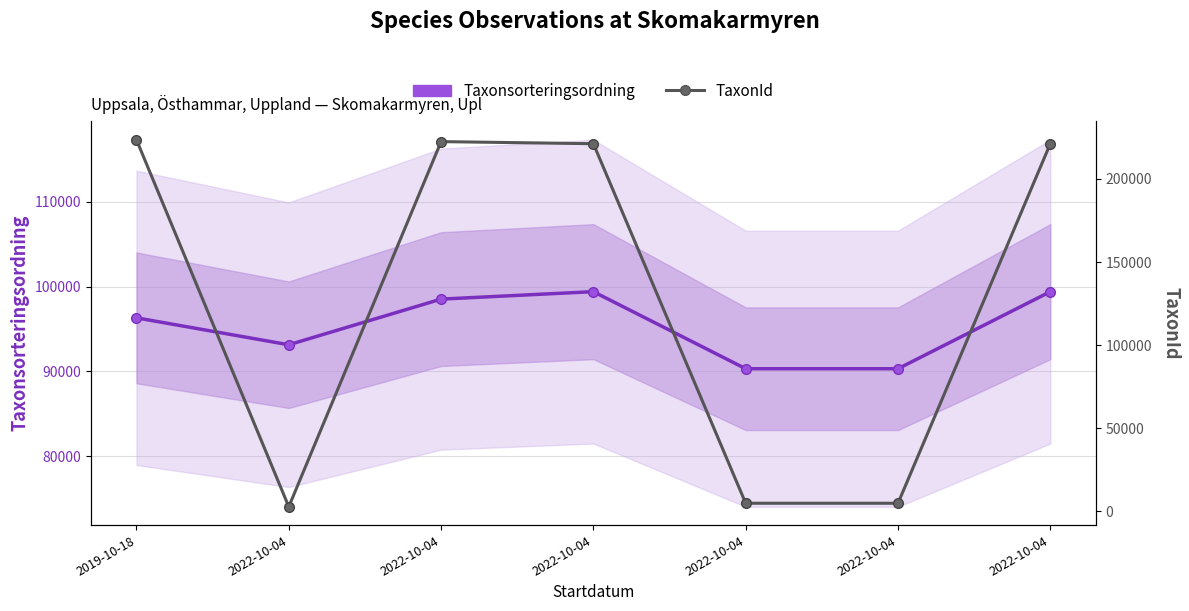

Which series has the largest total across all categories?

TaxonId